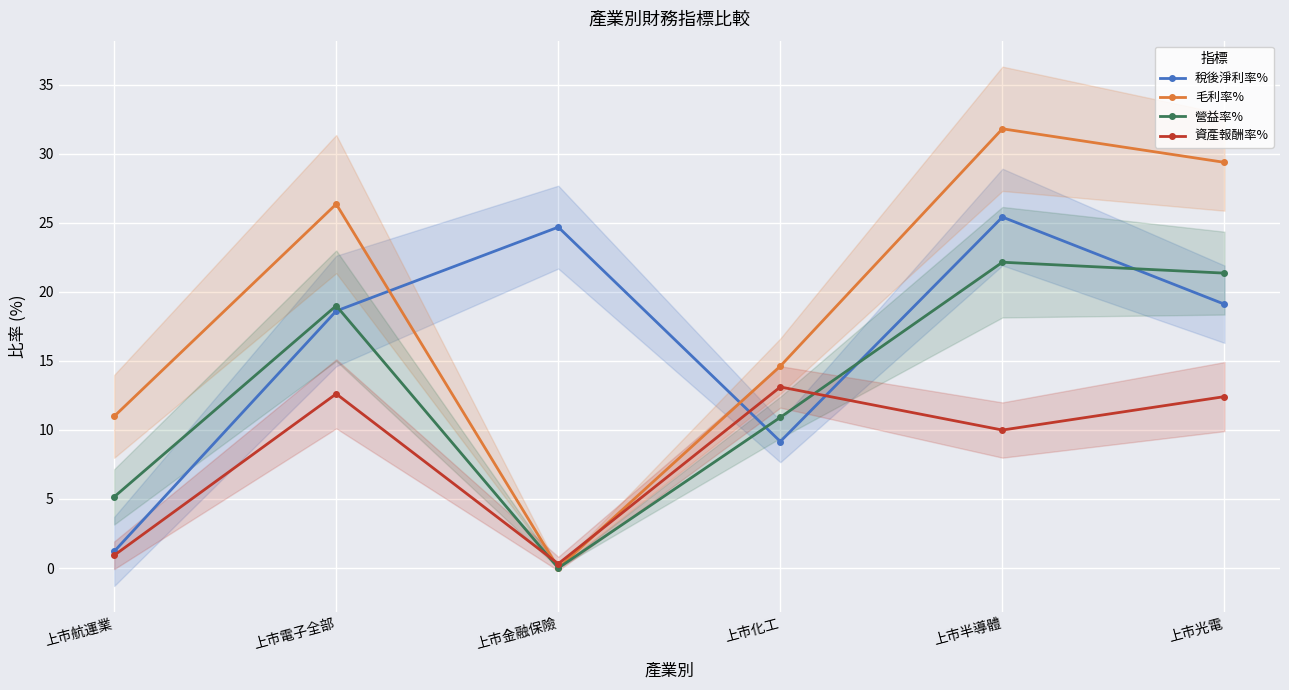

Where is 資產報酬率% nearest to the value 6?

上市半導體